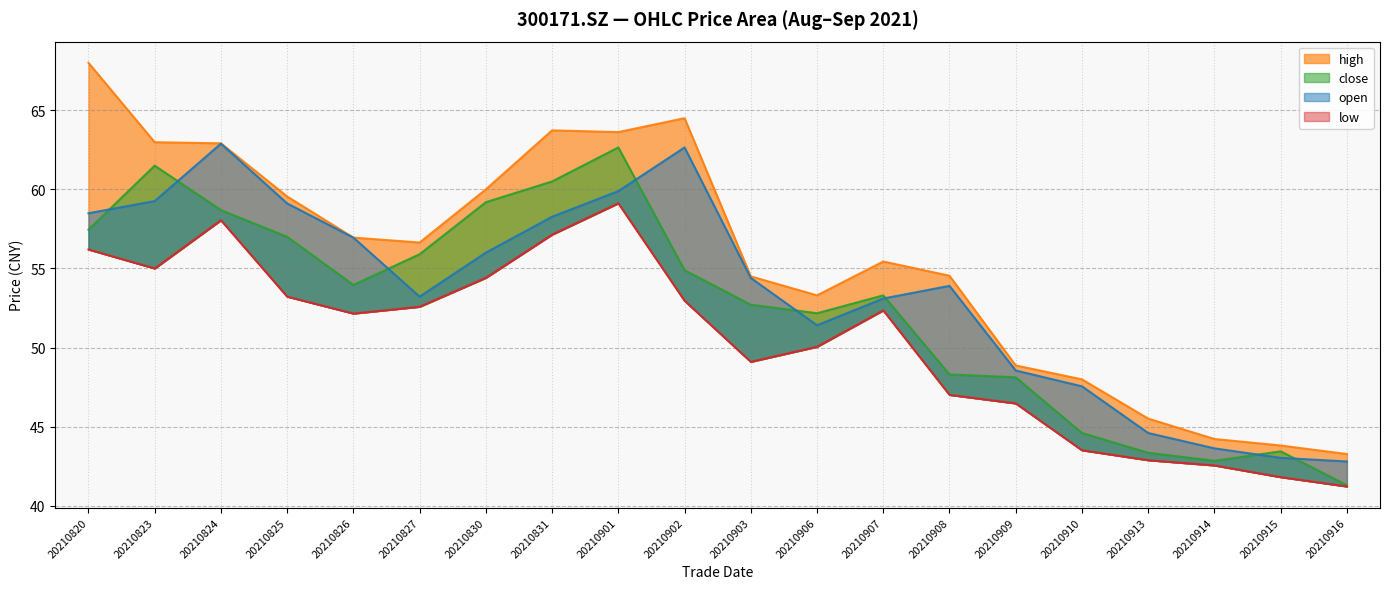

Which series has the widest spread of values?

high